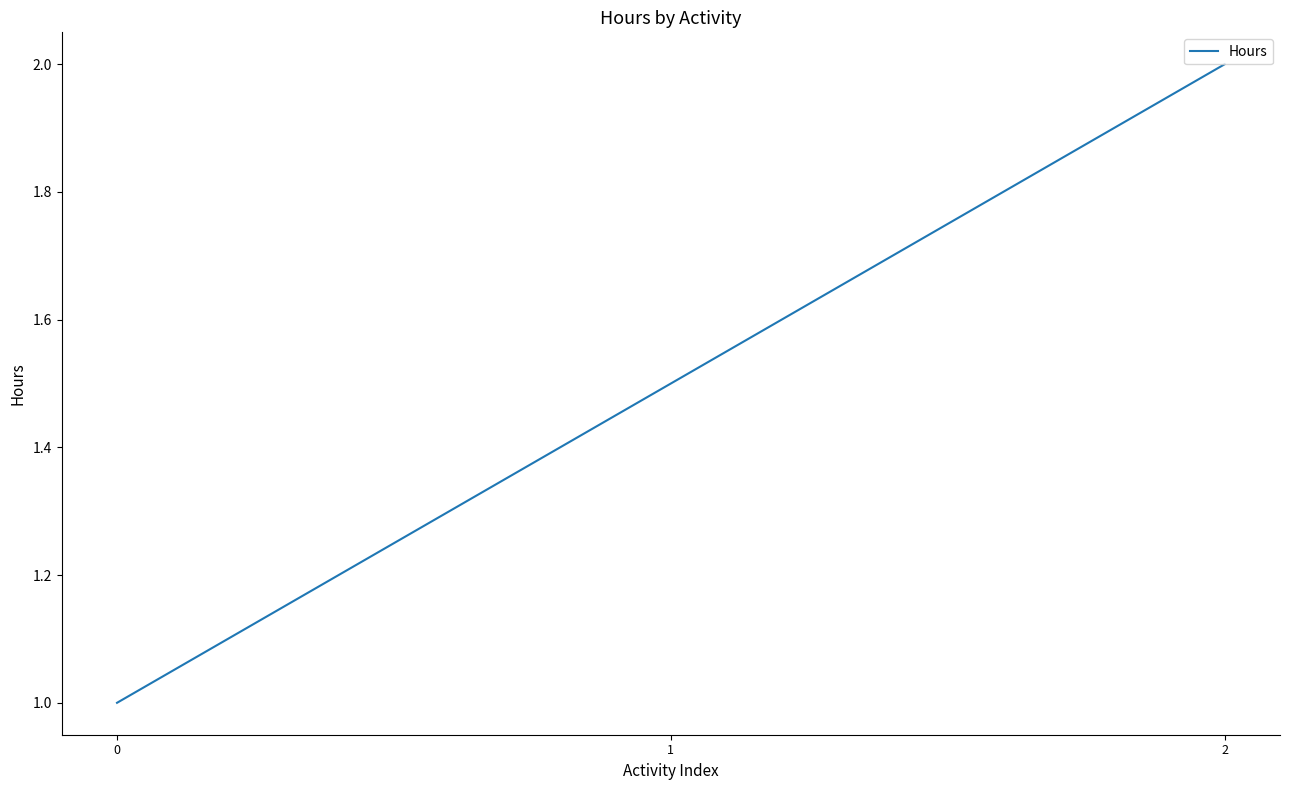

What is the minimum value shown in the chart?

1.0